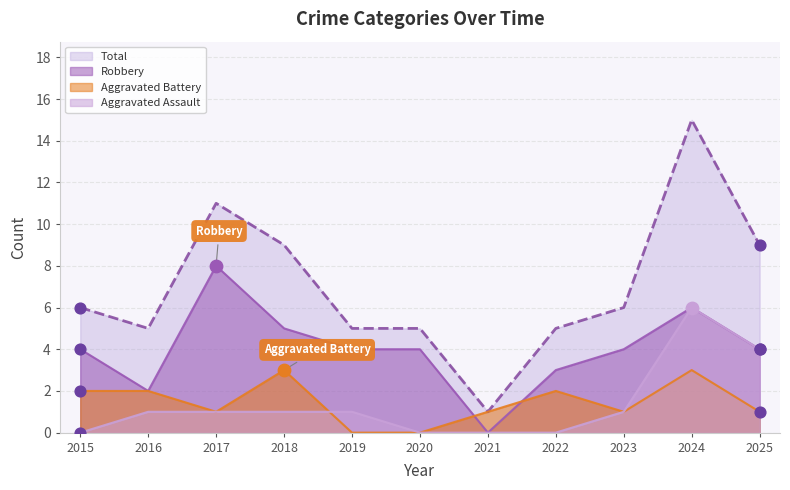

Which series reaches the minimum Y coordinate?

Aggravated Assault